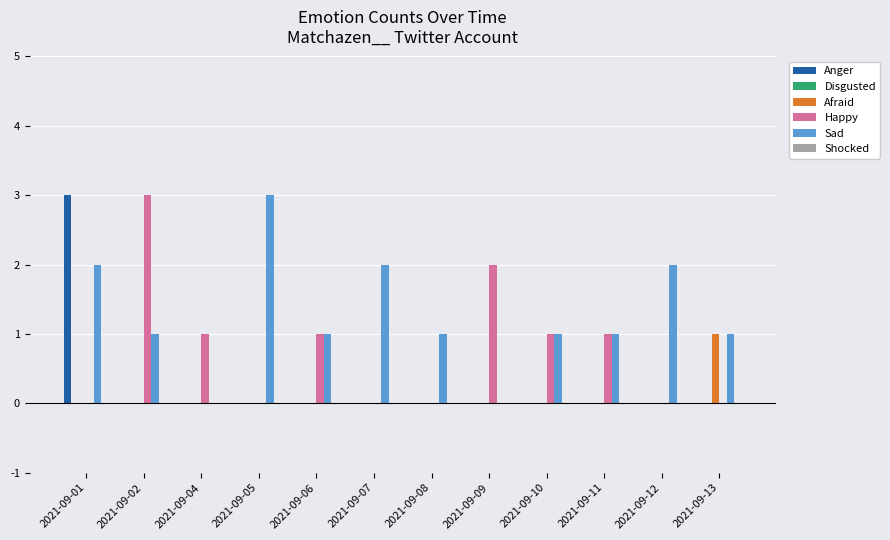

What is the greatest value displayed?

3